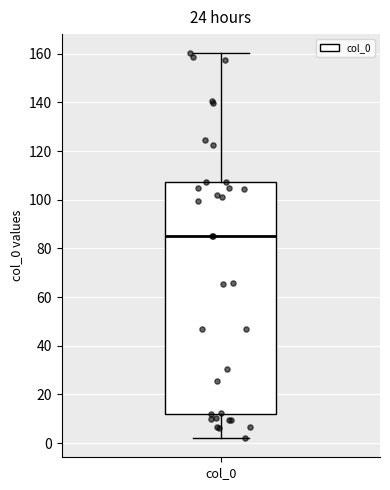

Read this box plot against the y-axis: the position of the median line, the range covered by the box, and the ends of both whiskers. The values are not printed on the chart, so give them approximately, as read against the axis.

median 86, box 12 to 108, whiskers 2 to 160